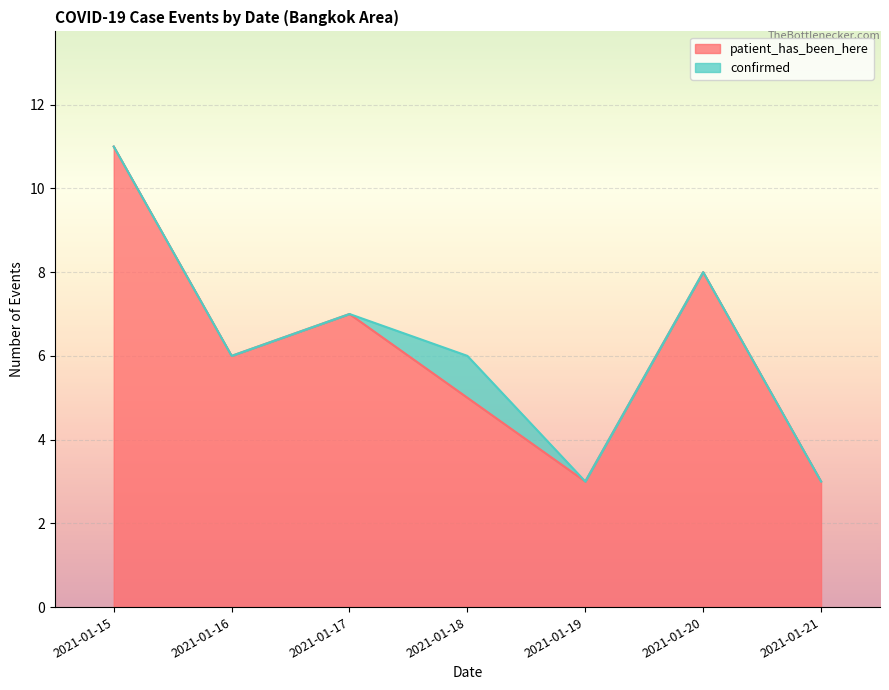

List the labels in order of value, smallest first.

2021-01-19, 2021-01-21, 2021-01-18, 2021-01-16, 2021-01-17, 2021-01-20, 2021-01-15